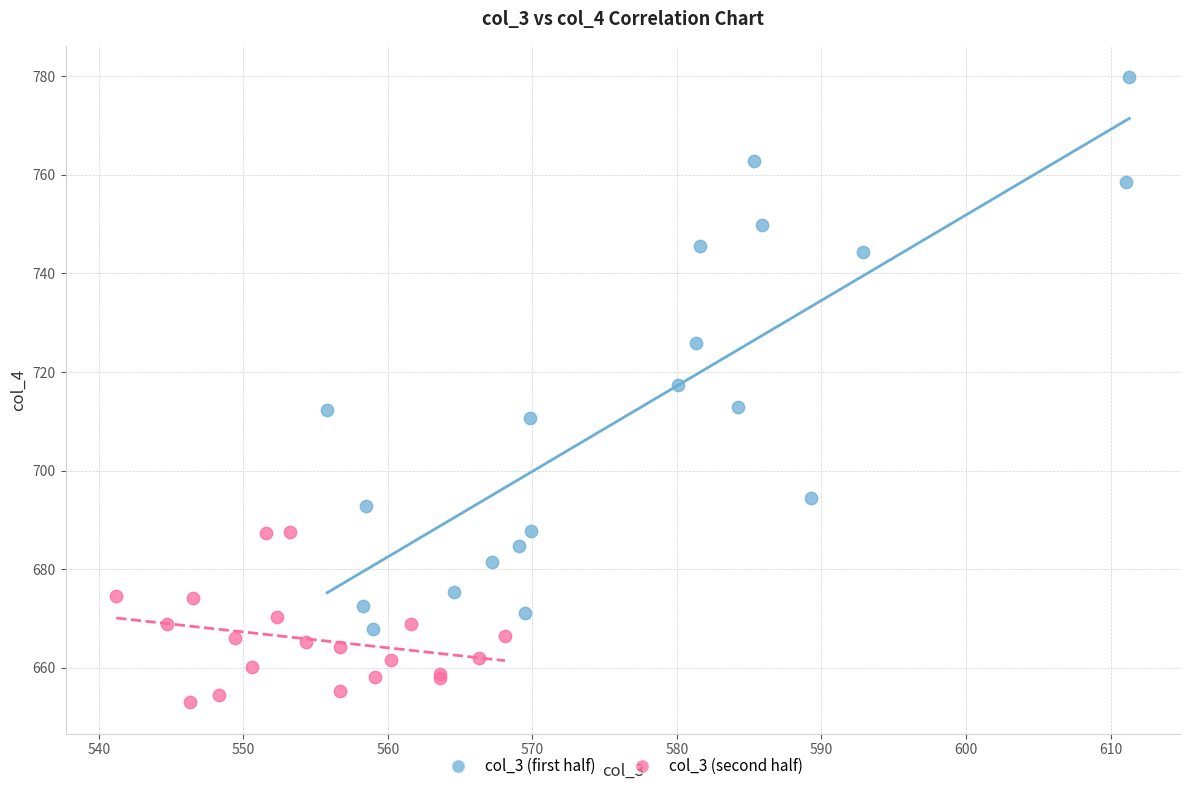

Which series contains the highest Y value?

col_3 (first half)